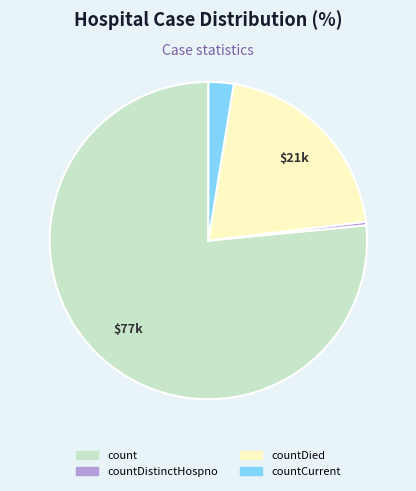

How many segments does this pie chart have?

4